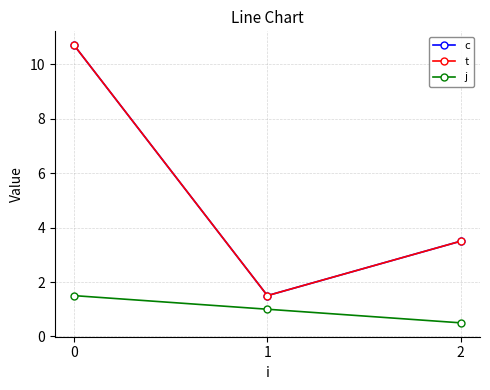

At which label does j reach its minimum?

2